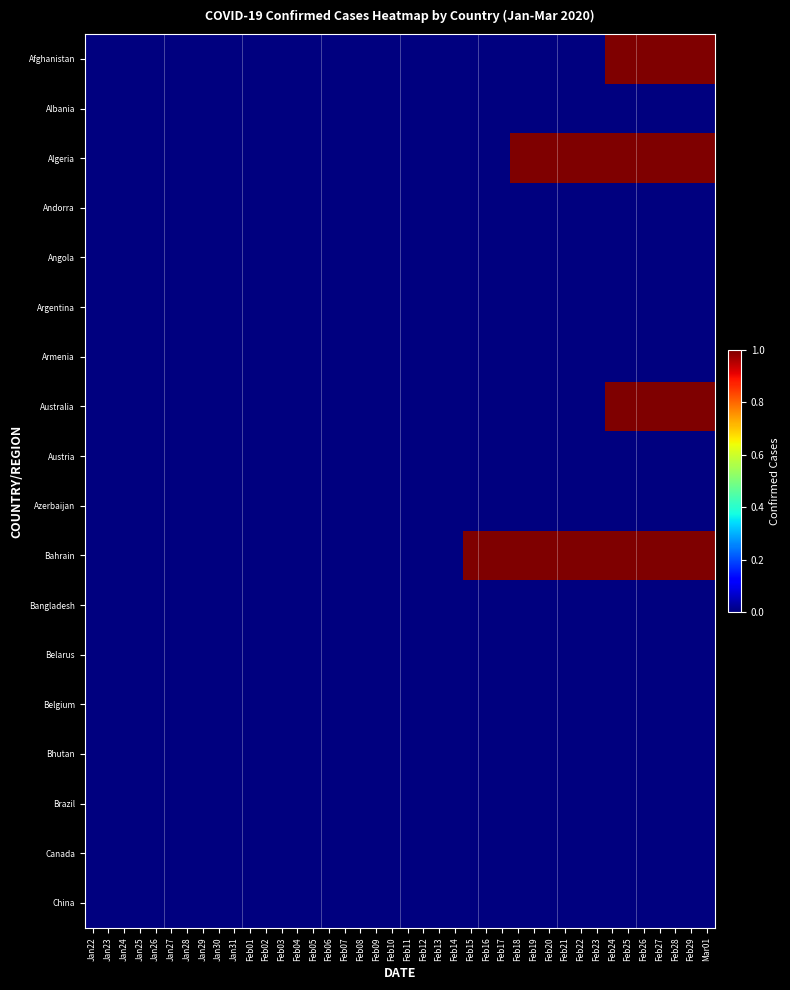

Rank the series at Jan30 from highest to lowest value.

Afghanistan, Albania, Algeria, Andorra, Angola, Argentina, Armenia, Australia, Austria, Azerbaijan, Bahrain, Bangladesh, Belarus, Belgium, Bhutan, Brazil, Canada, China